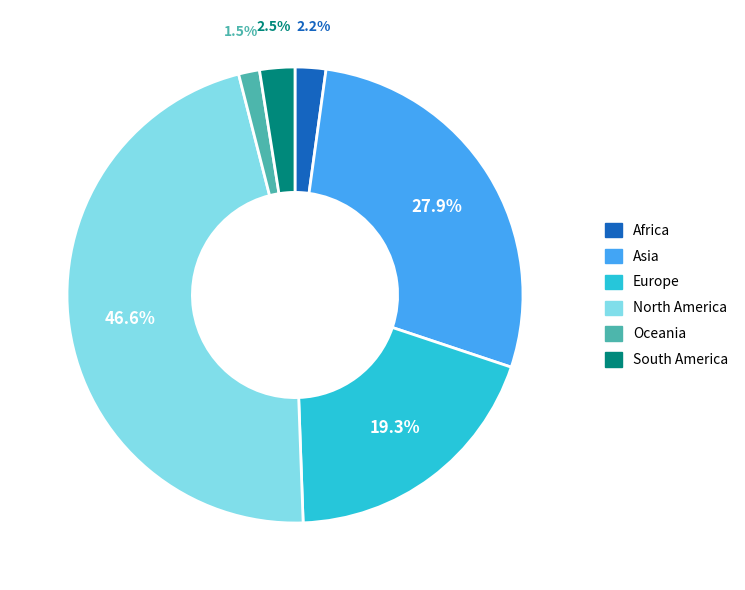

Is the sum of North America and Oceania greater than half?

No